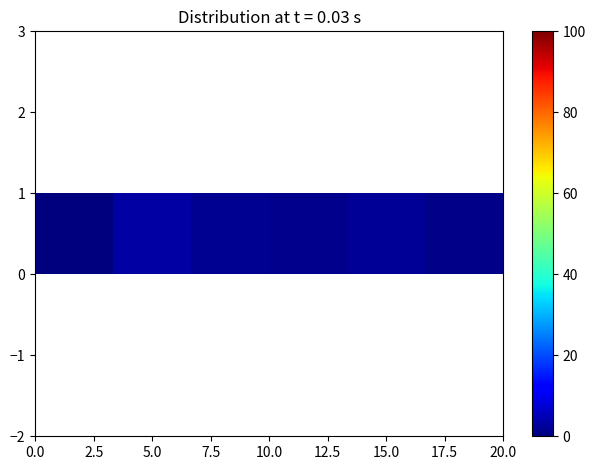

Is it true that the value at 5.0 is 5.0?

False